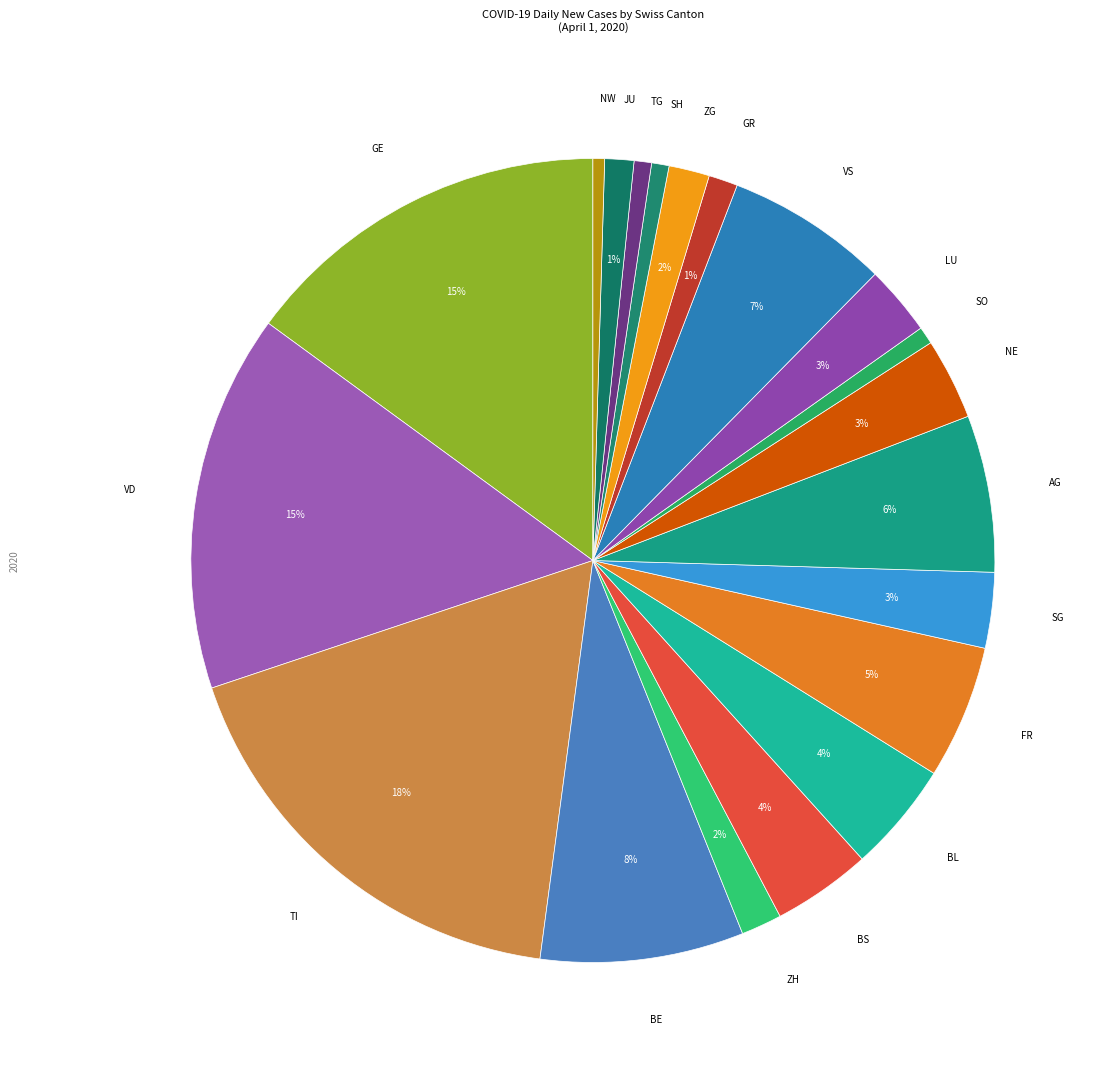

How many segments does this pie chart have?

20